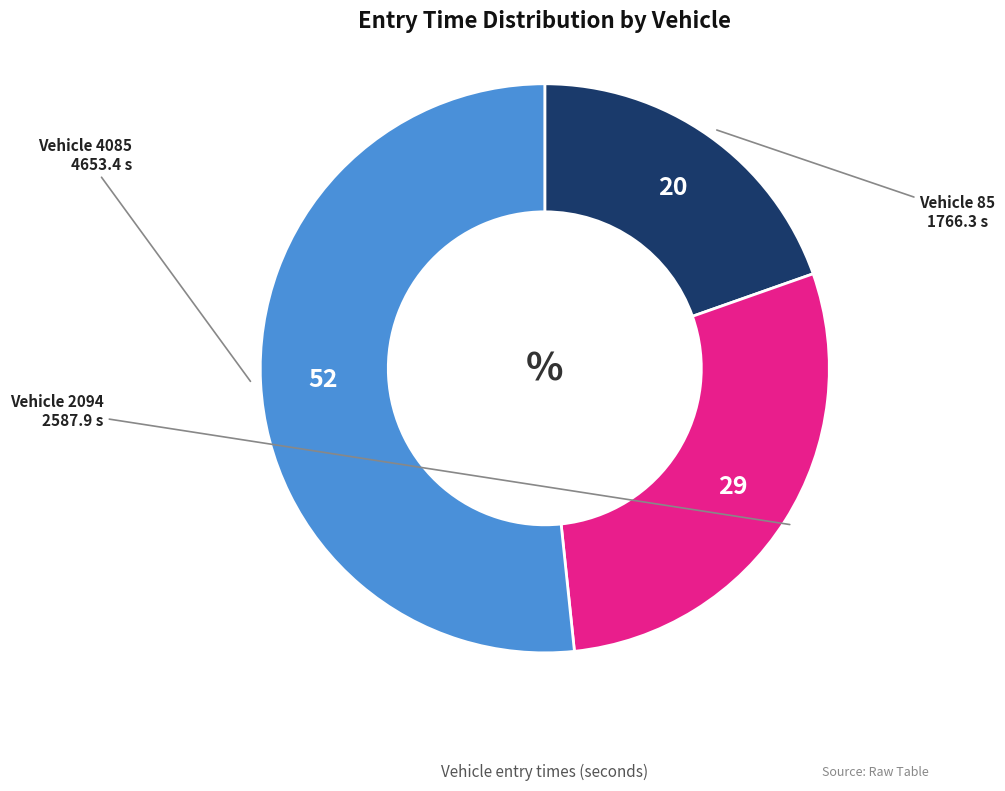

Is there a majority slice in this chart?

Yes